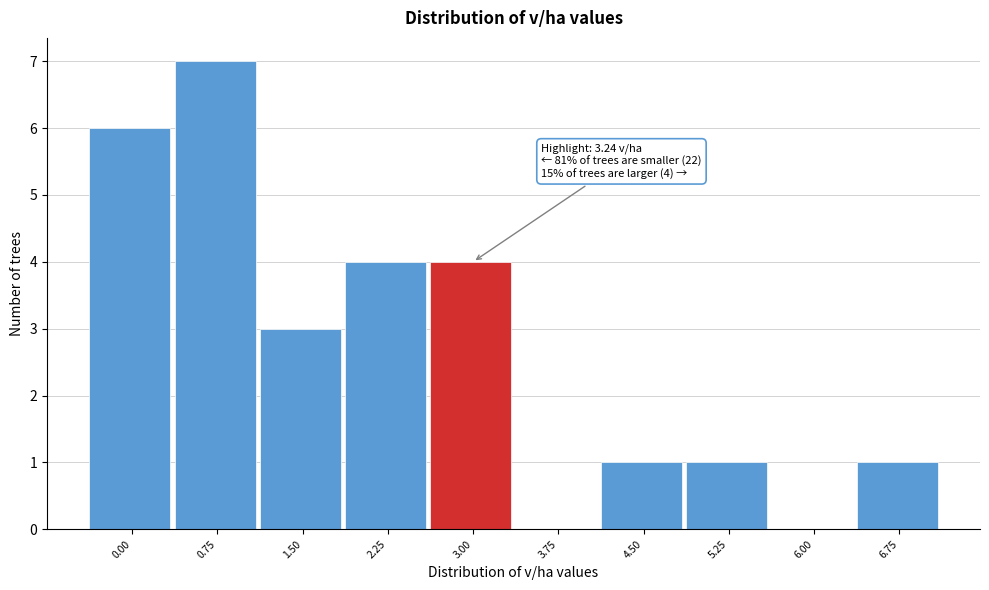

Reading right to left, transcribe all the data shown in this chart.

6.75=1	6.00=0	5.25=1	4.50=1	3.75=0	3.00=4	2.25=4	1.50=3	0.75=7	0.00=6